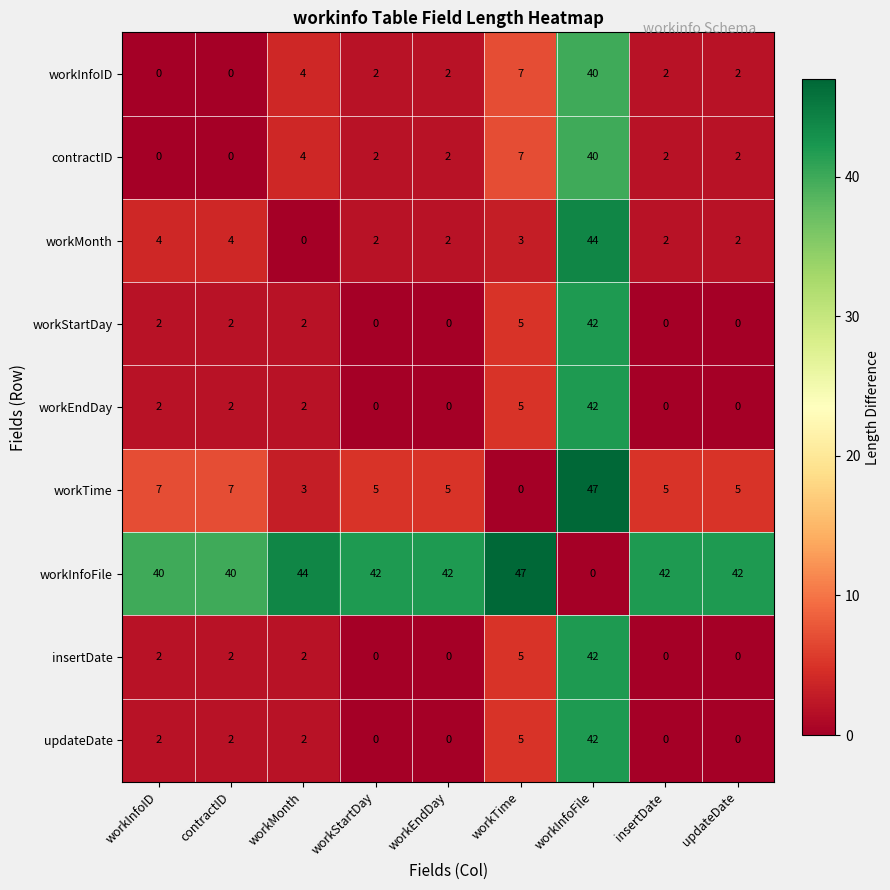

What is the maximum value shown in the chart?

47